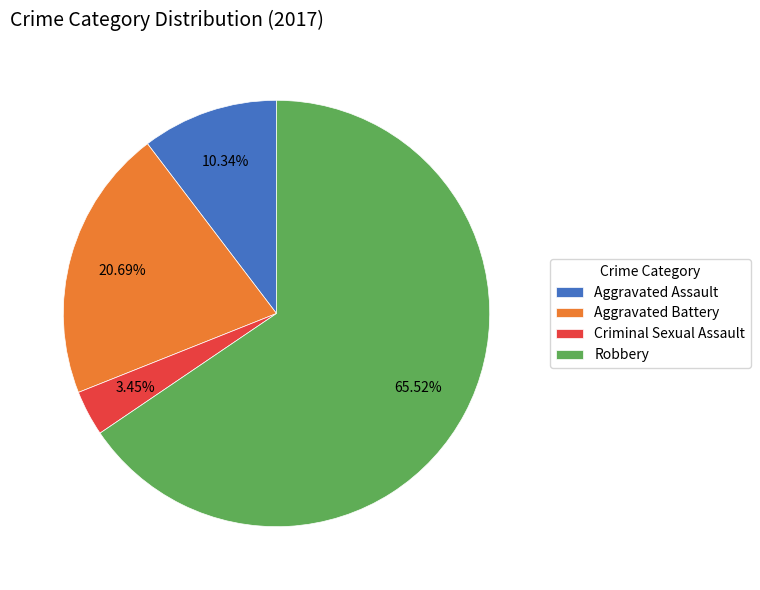

True or false: Robbery accounts for 66% of the total.

True